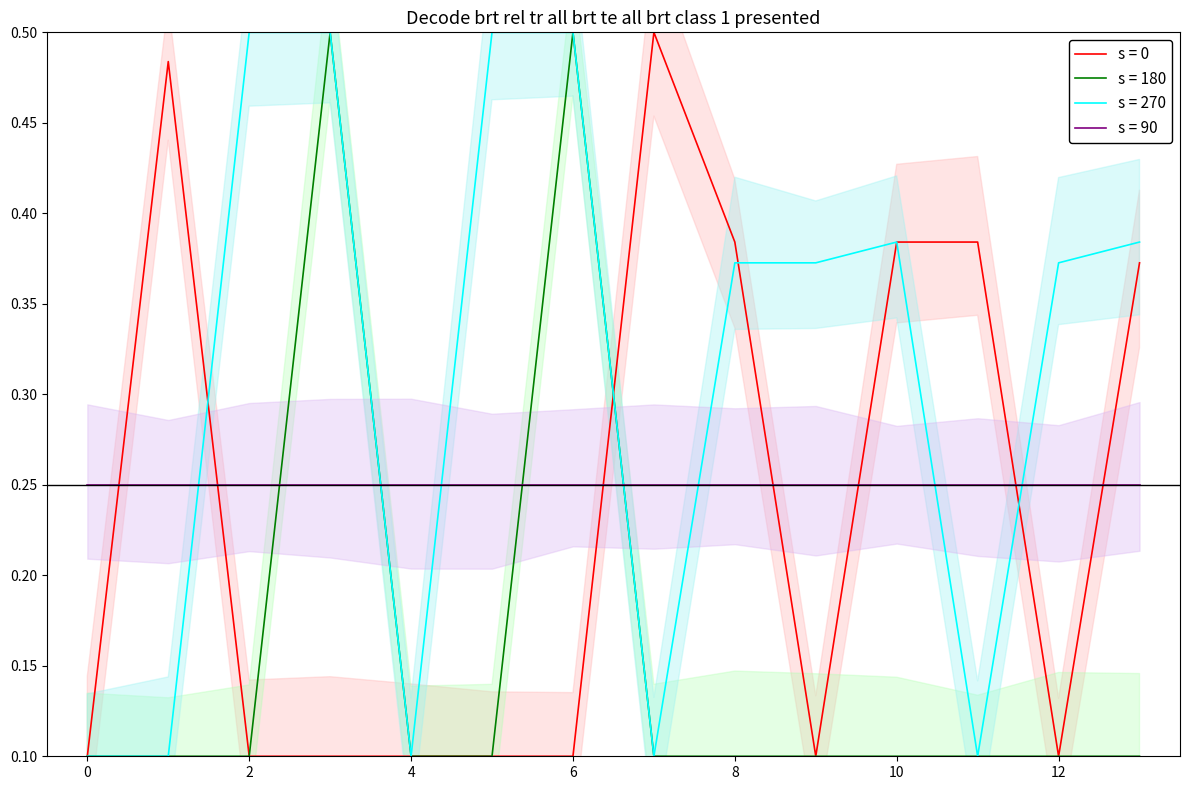

What is the value of the col_12 point at the 12th from the left?

0.1